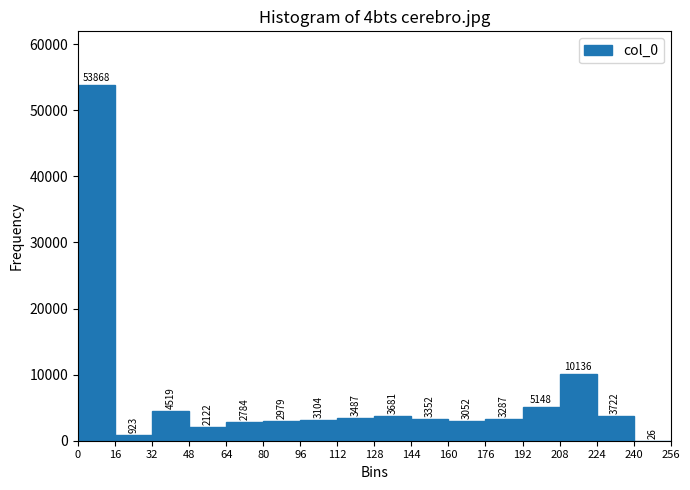

Reading left to right, list every bar in this chart as the range it spans on the x-axis followed by its height.

0 to 16: 53868
16 to 32: 923
32 to 48: 4519
48 to 64: 2122
64 to 80: 2784
80 to 96: 2979
96 to 112: 3104
112 to 128: 3487
128 to 144: 3681
144 to 160: 3352
160 to 176: 3052
176 to 192: 3287
192 to 208: 5148
208 to 224: 10136
224 to 240: 3722
240 to 256: 26